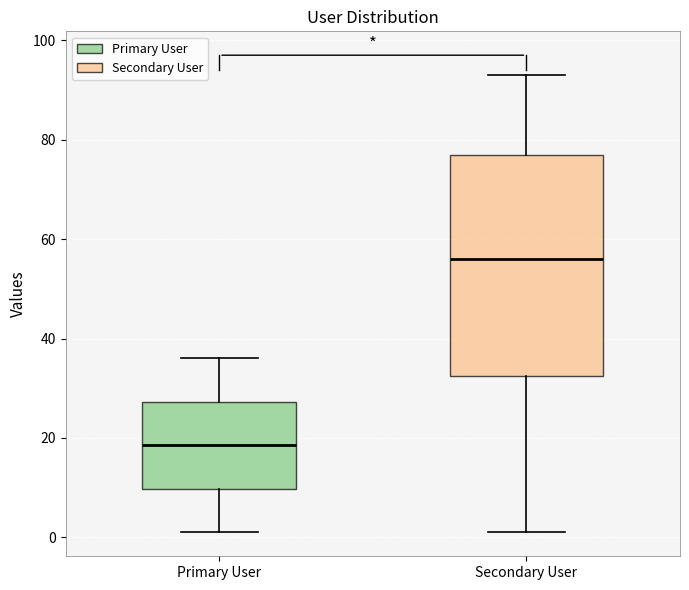

Comparing the boxes themselves (not the whiskers), which one is the tallest?

Secondary User